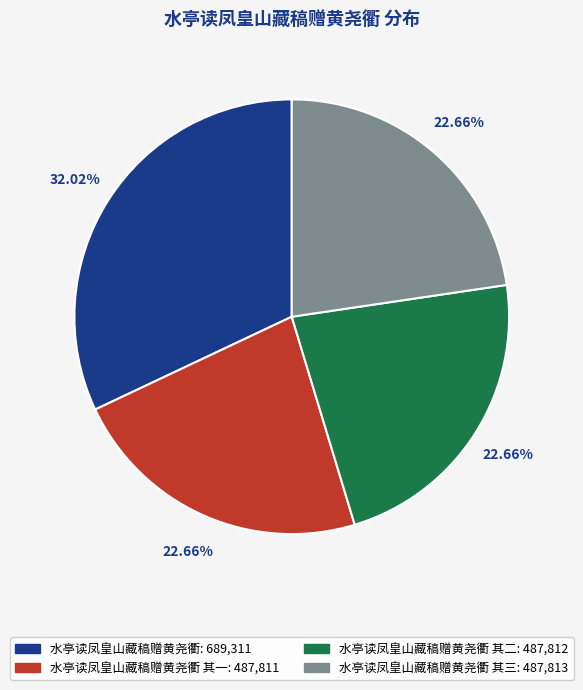

How many slices are in this pie chart?

4